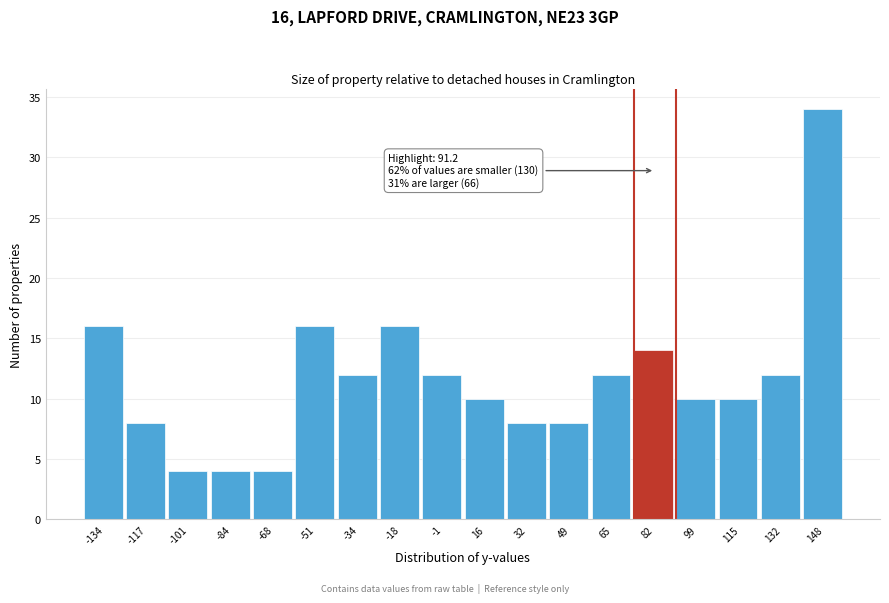

Reading right to left, list all the values displayed in this chart.

148=34	132=12	115=10	99=10	82=14	65=12	49=8	32=8	16=10	-1=12	-18=16	-34=12	-51=16	-68=4	-84=4	-101=4	-117=8	-134=16